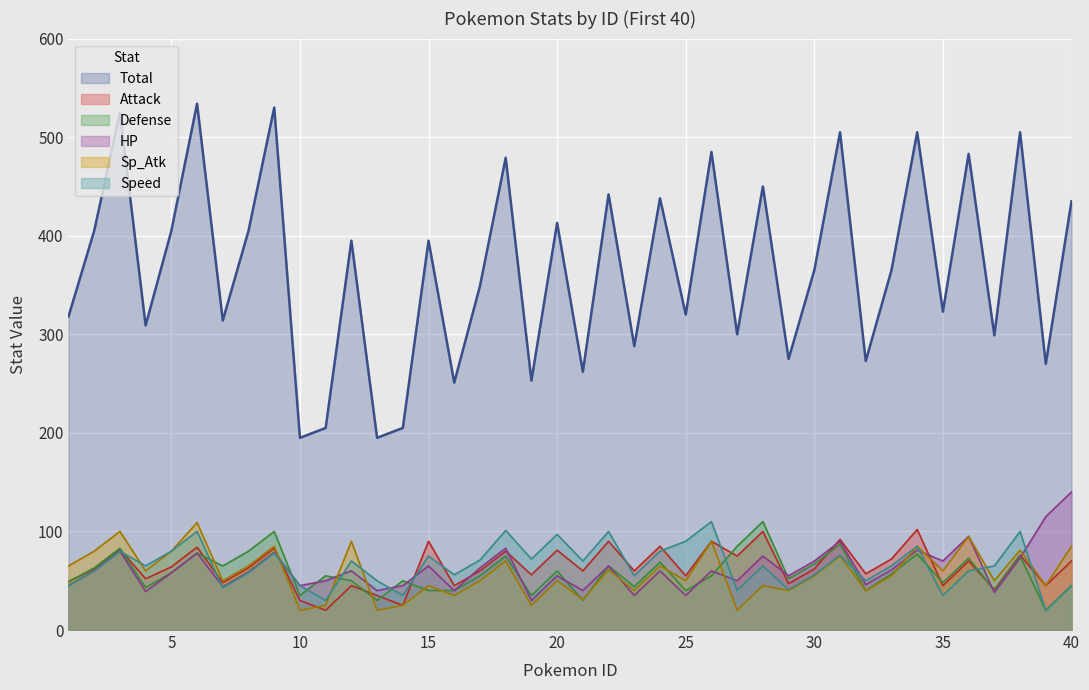

What are all the series names shown in the legend?

Total, Attack, Defense, HP, Sp_Atk, Speed